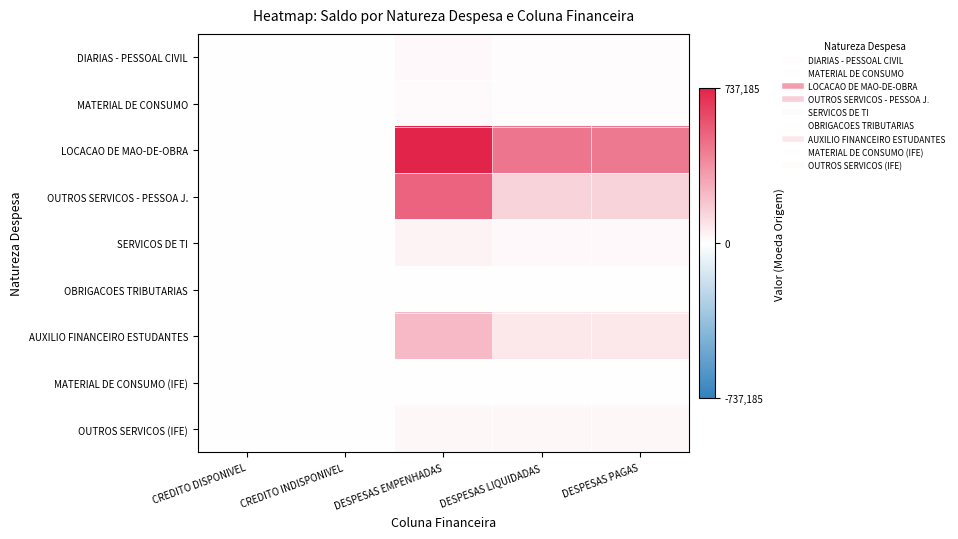

How many categories are shown in the chart?

5